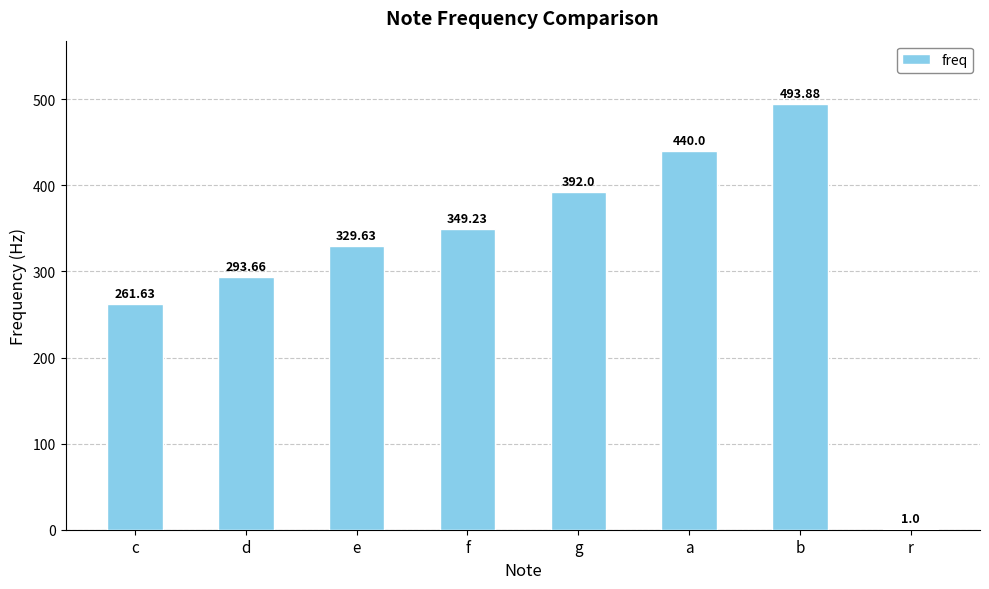

Which category has the highest value across all series?

b